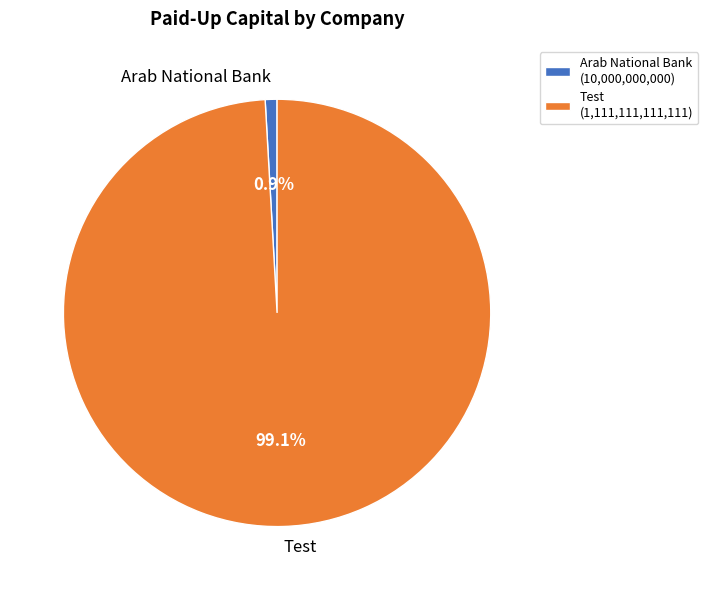

True or false: Arab National Bank accounts for 1% of the total.

True